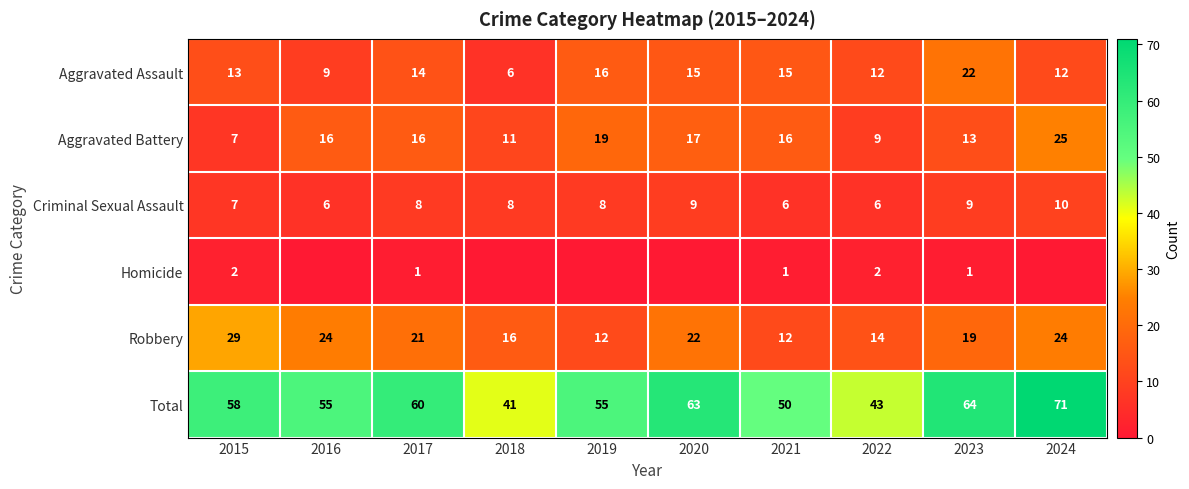

What is the difference between the maximum and minimum values in the Aggravated Assault series?

16